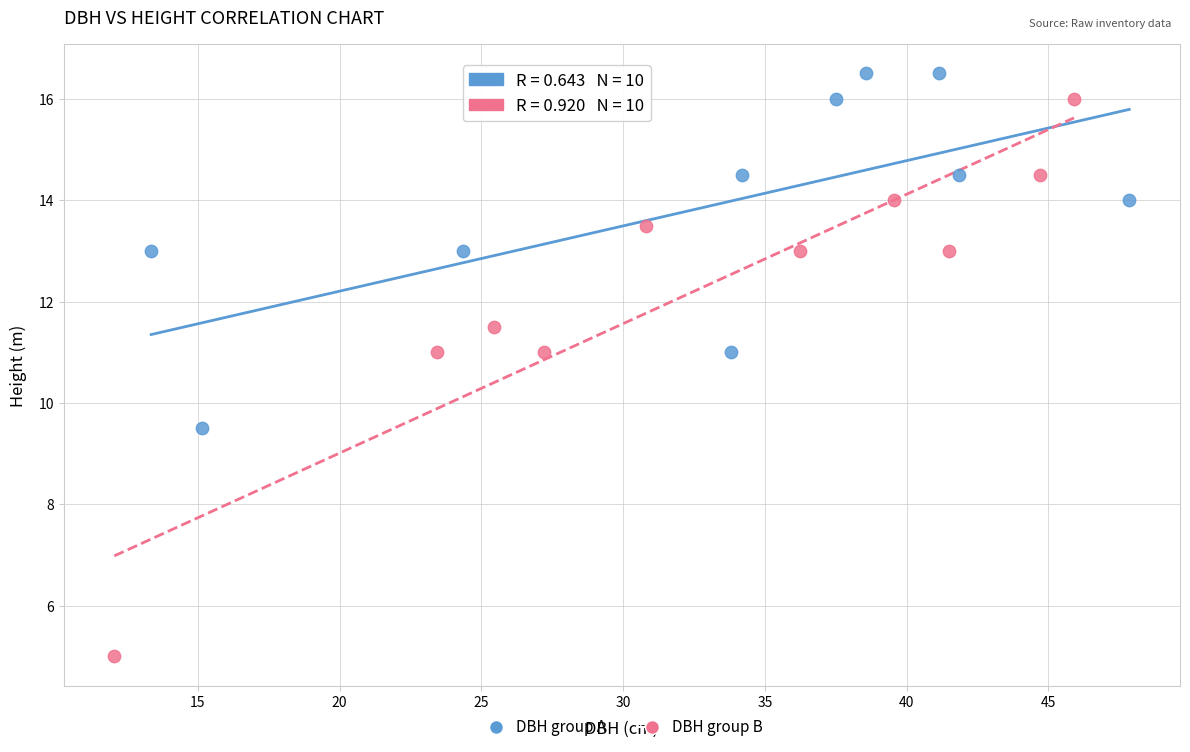

Which series reaches the maximum Y coordinate?

DBH group A